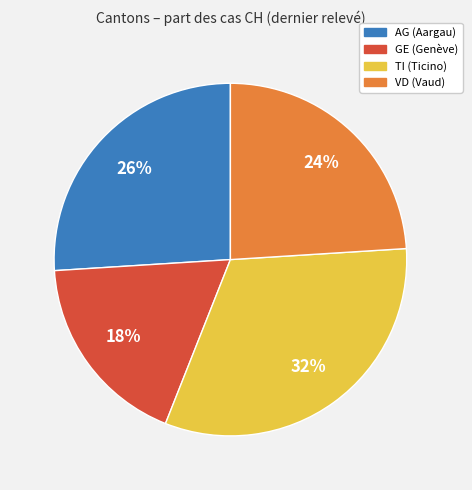

What is the largest slice in the pie chart?

TI